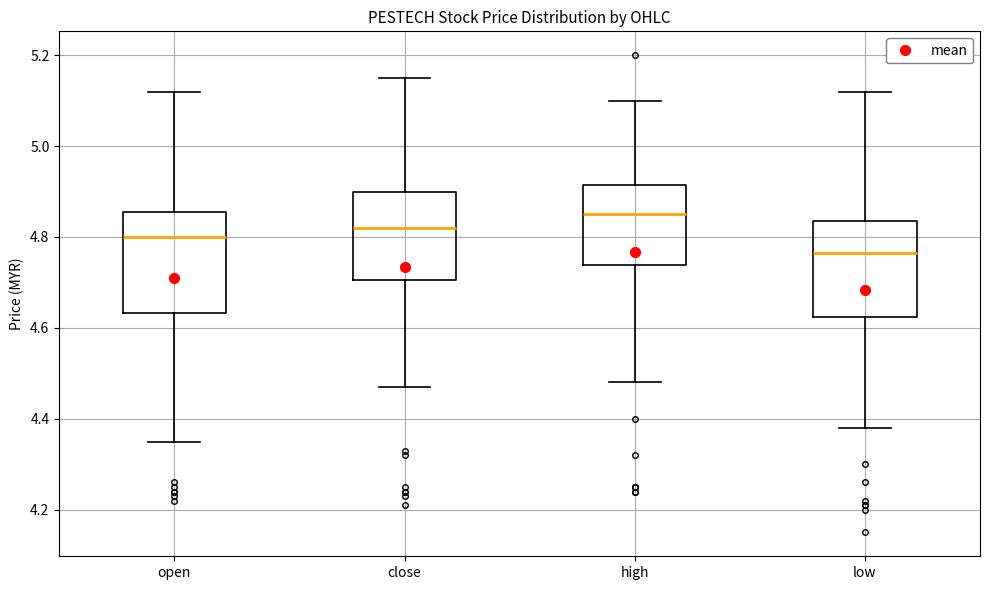

Where does the median line of the box for close sit on the y-axis? The values are not printed on the chart, so give them approximately, as read against the axis.

4.82